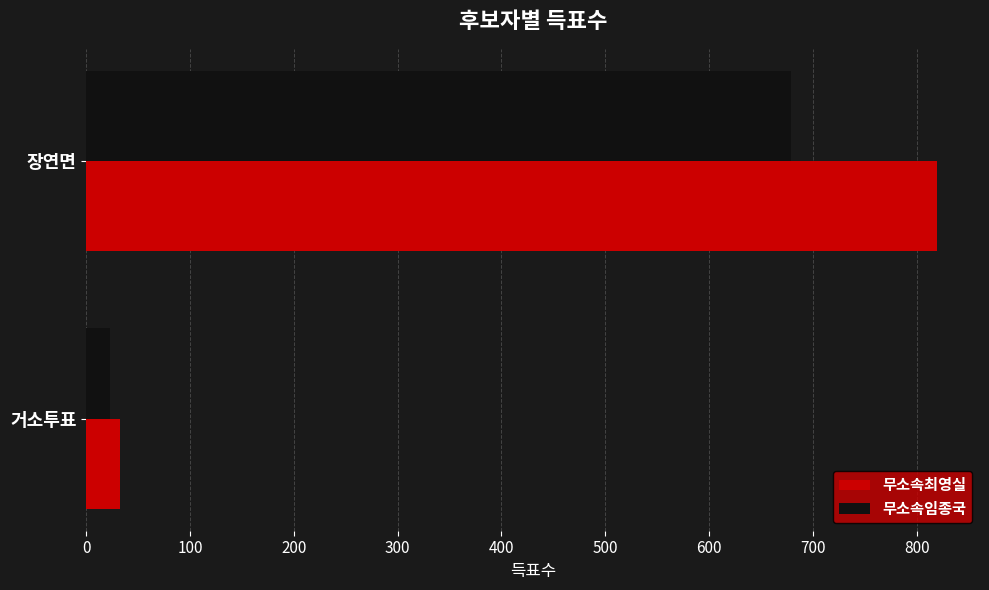

At which category is the sum across all series the highest?

장연면